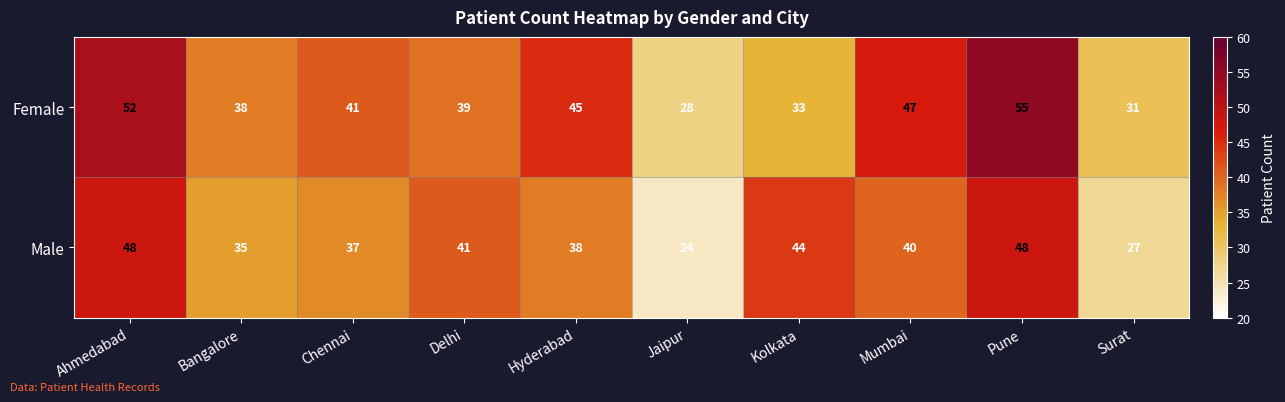

What value does the Female series have at Delhi, to the nearest 10?

40